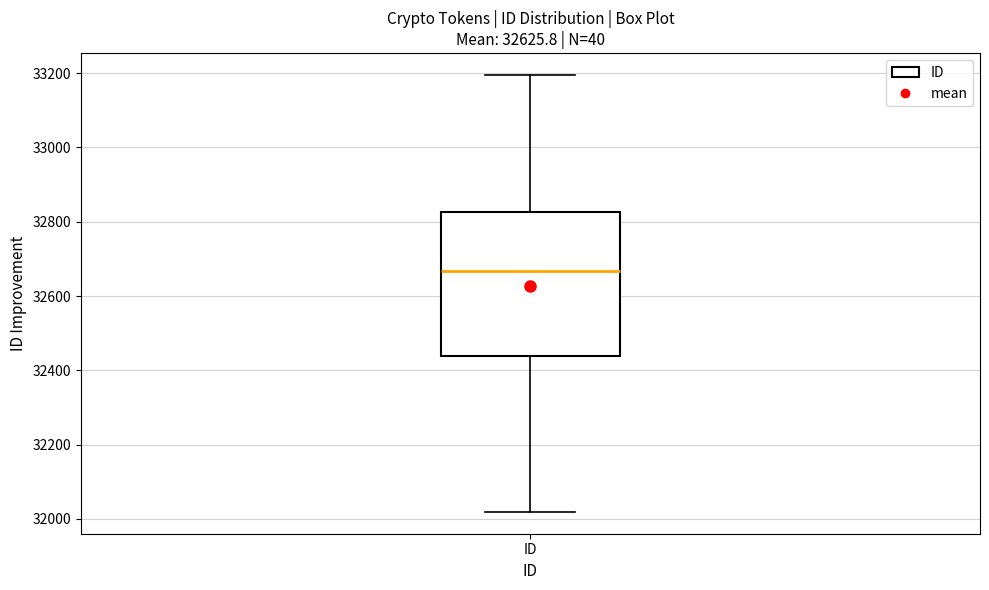

Read this box plot against the y-axis: the position of the median line, the range covered by the box, and the ends of both whiskers. The values are not printed on the chart, so give them approximately, as read against the axis.

median 32660, box 32440 to 32820, whiskers 32020 to 33200